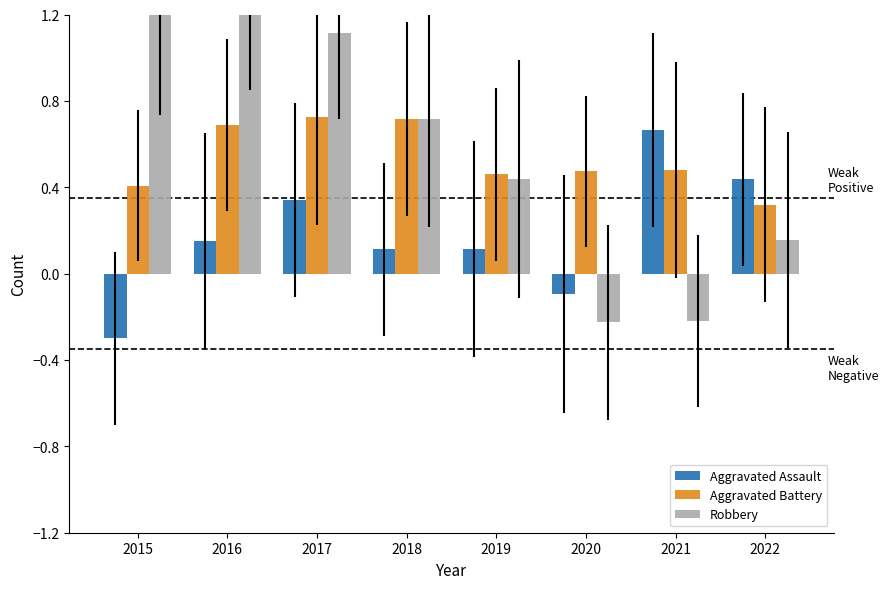

At which category is the sum across all series the highest?

2017